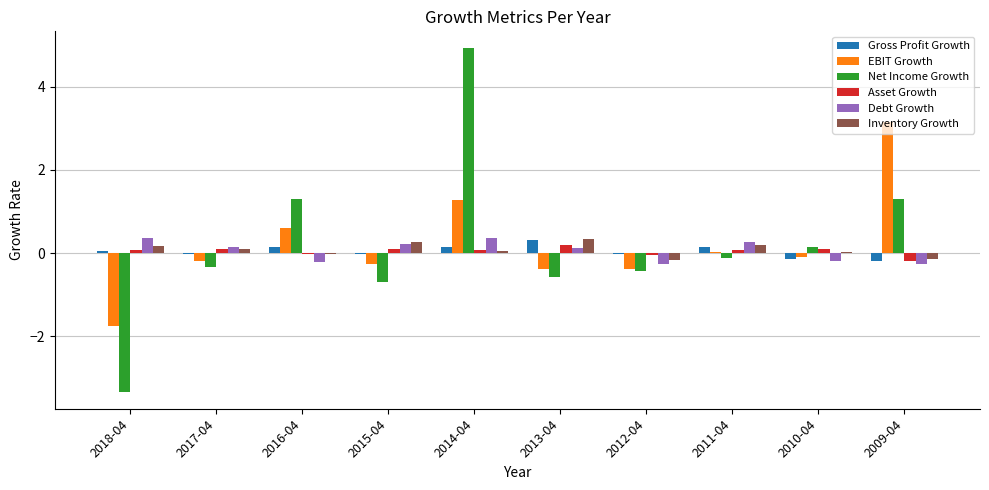

Which series has the widest spread of values?

Net Income Growth